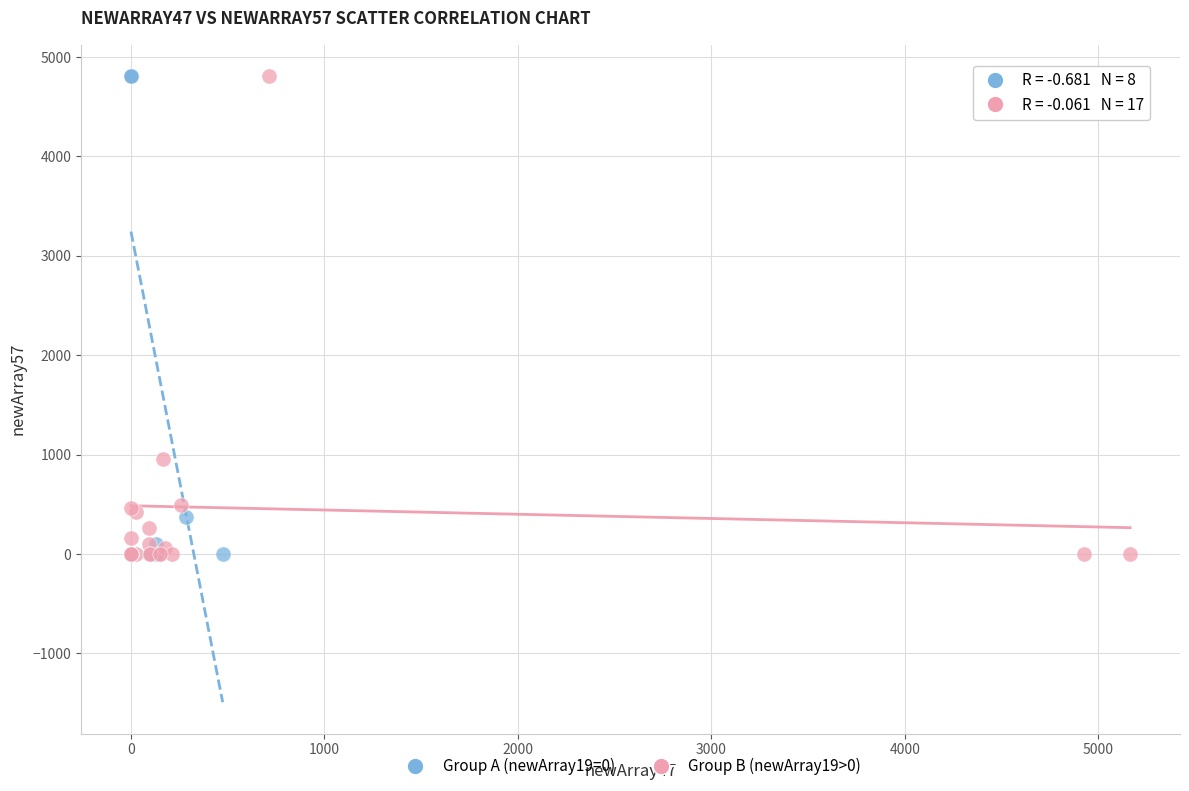

What are all the series names shown in the legend?

Group A (newArray19=0), Group B (newArray19>0)